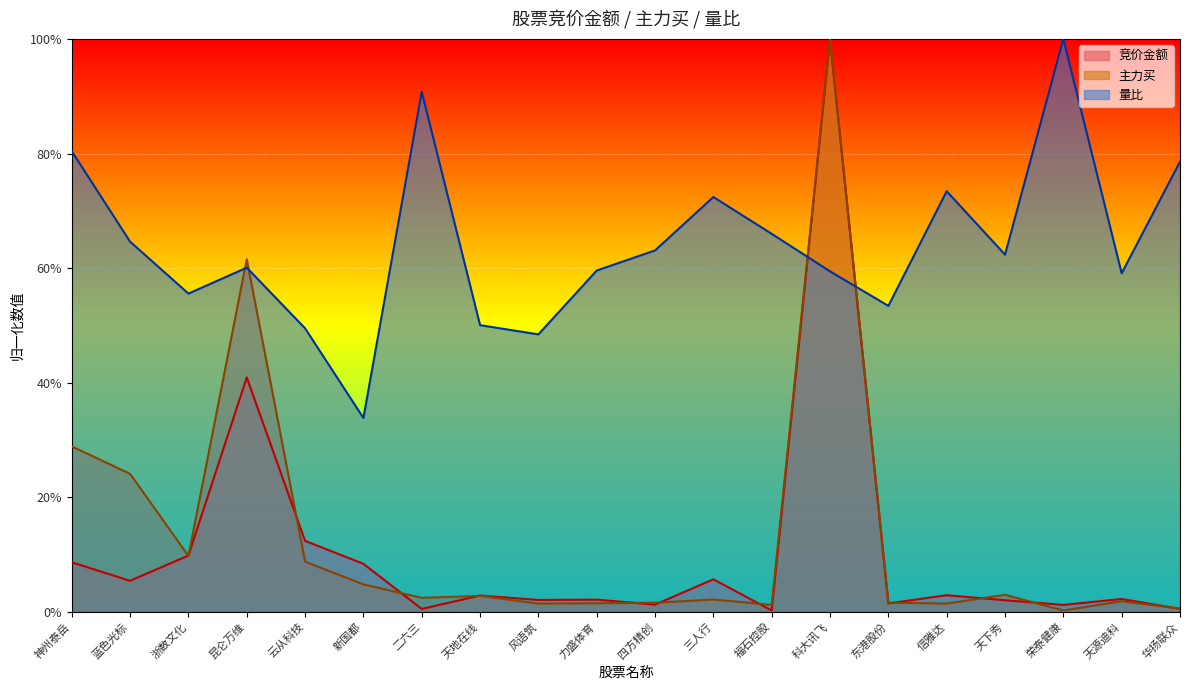

Which series has the largest total across all categories?

量比